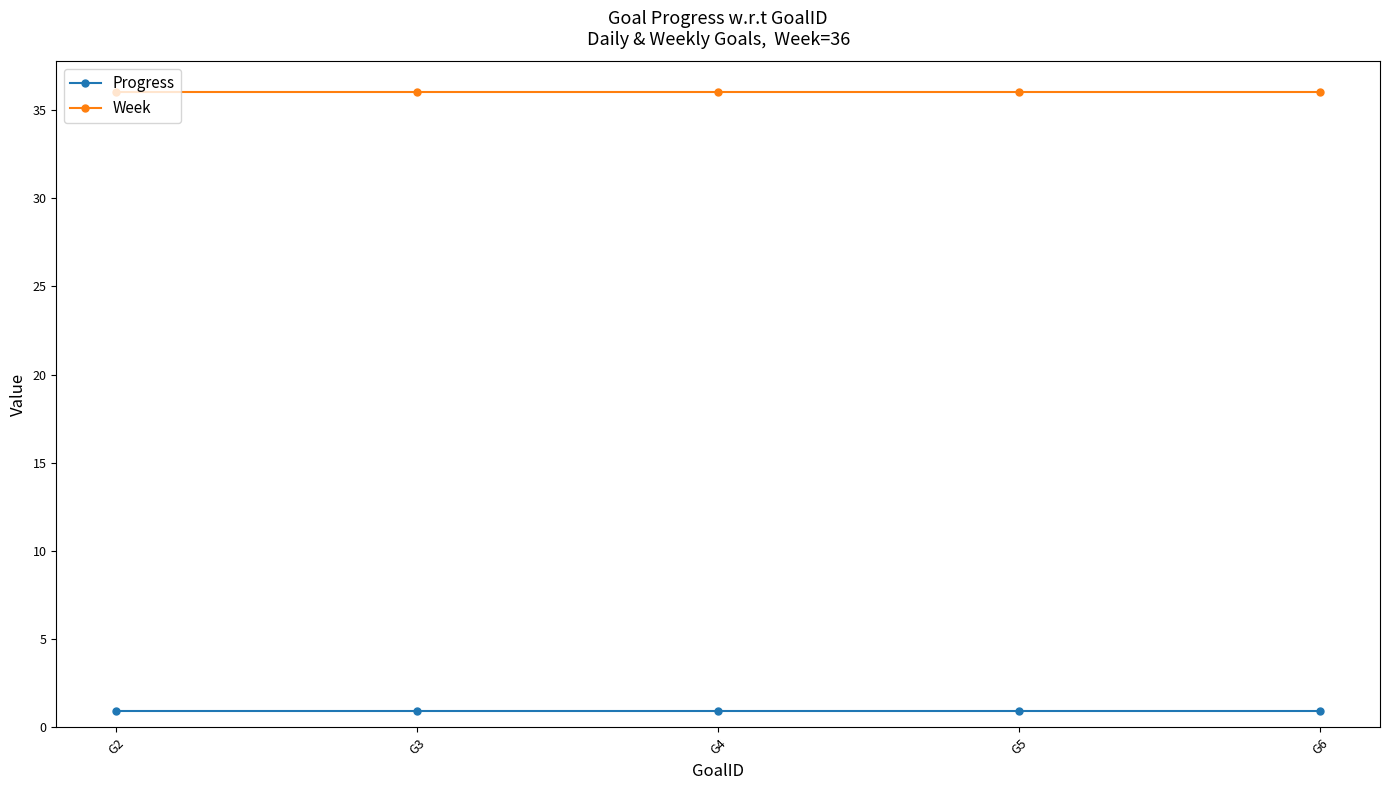

What is the highest value of the Week series?

36.0